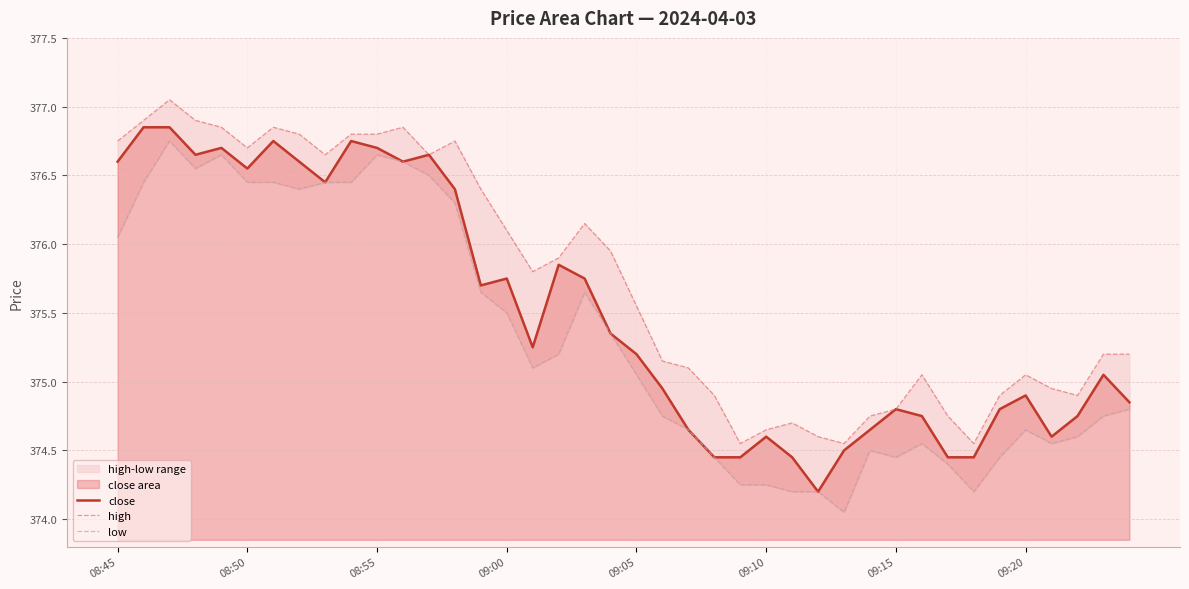

True or false: high and close intersect in this chart.

False